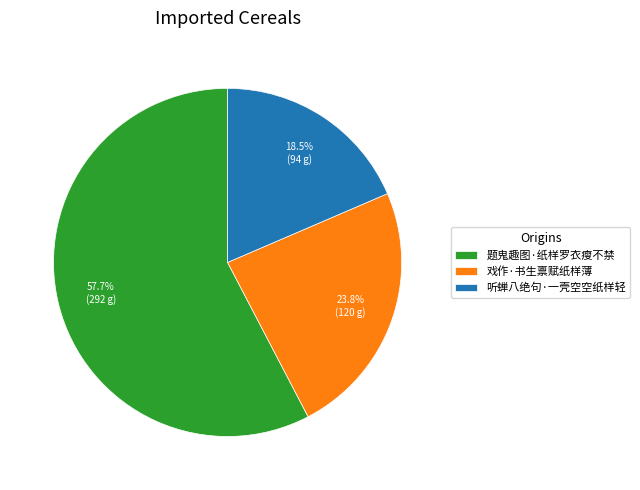

Which category accounts for the majority?

题鬼趣图·纸样罗衣瘦不禁